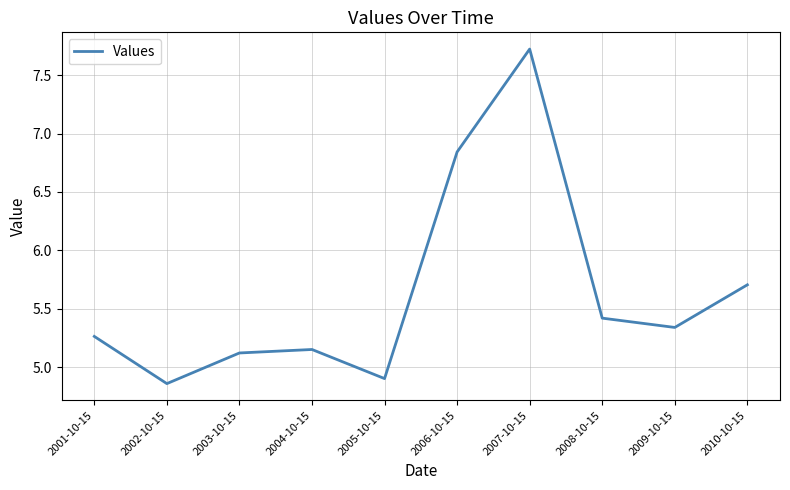

What is the change in value from 2005-10-15 to 2007-10-15?

+2.8